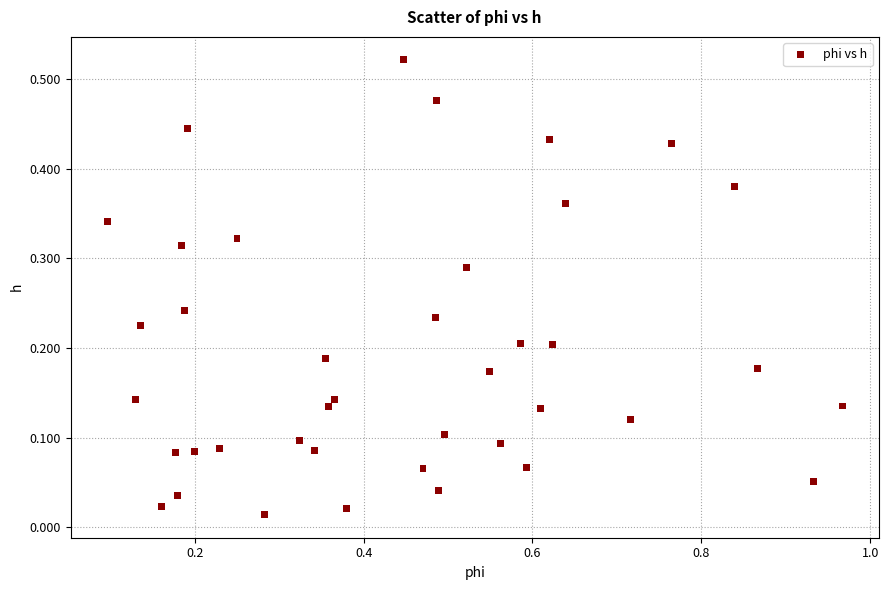

What is the range of X values (max minus min)?

0.9